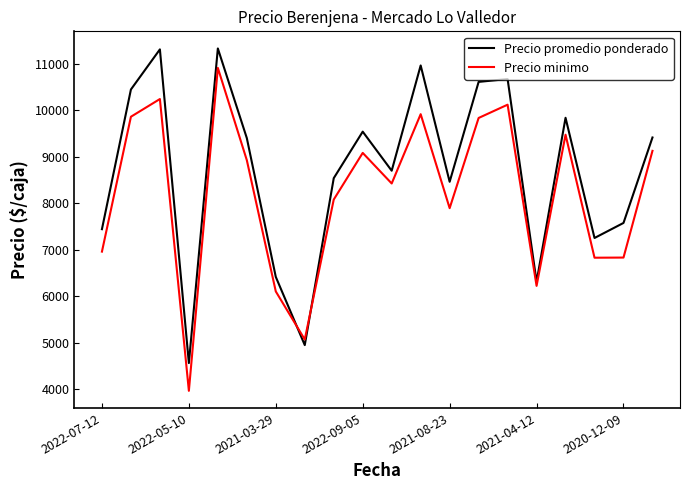

Which series has the largest total across all categories?

Precio promedio ponderado